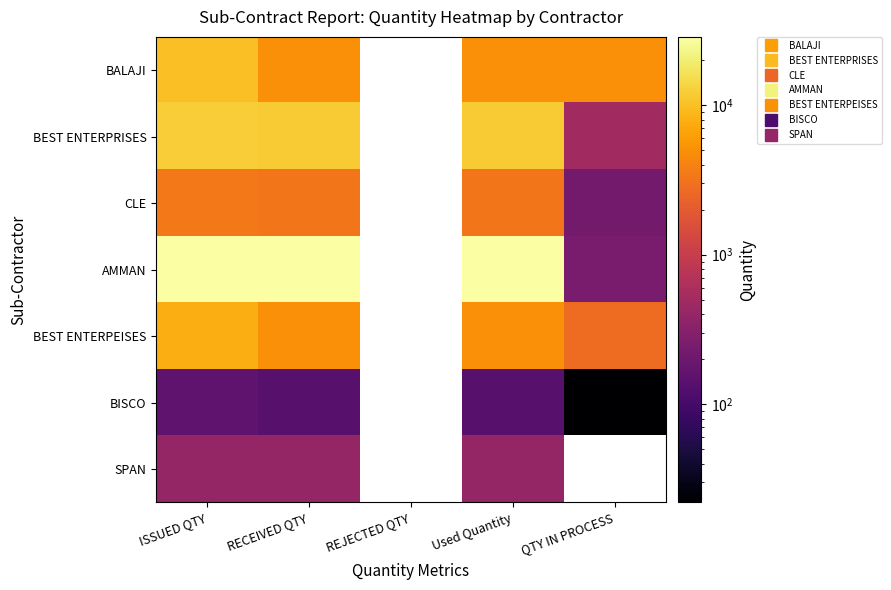

At which label is CLE closest to 1852?

RECEIVED QTY